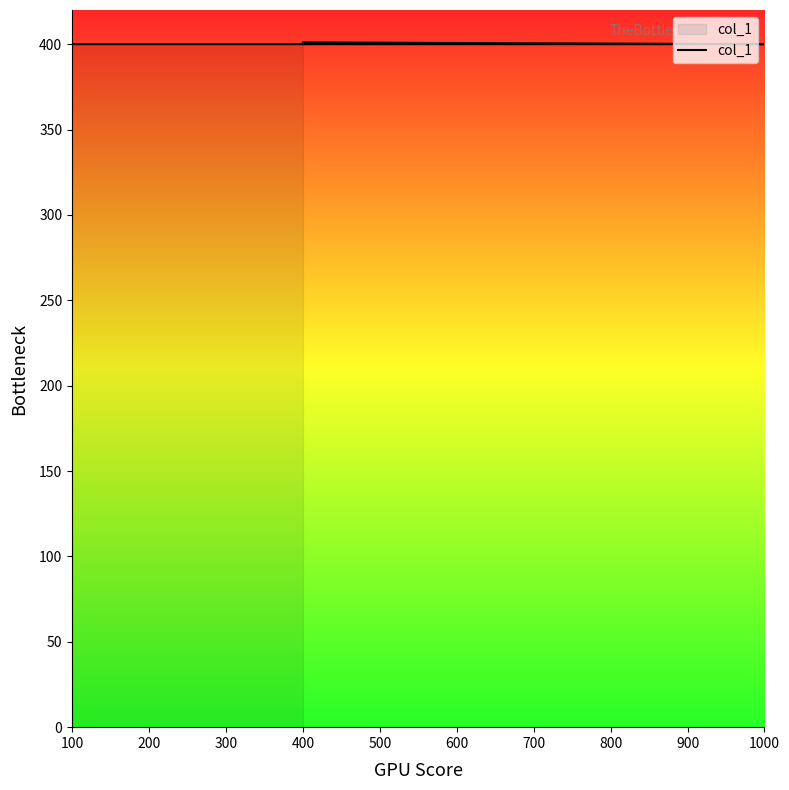

What is the difference between the maximum and minimum values?

1